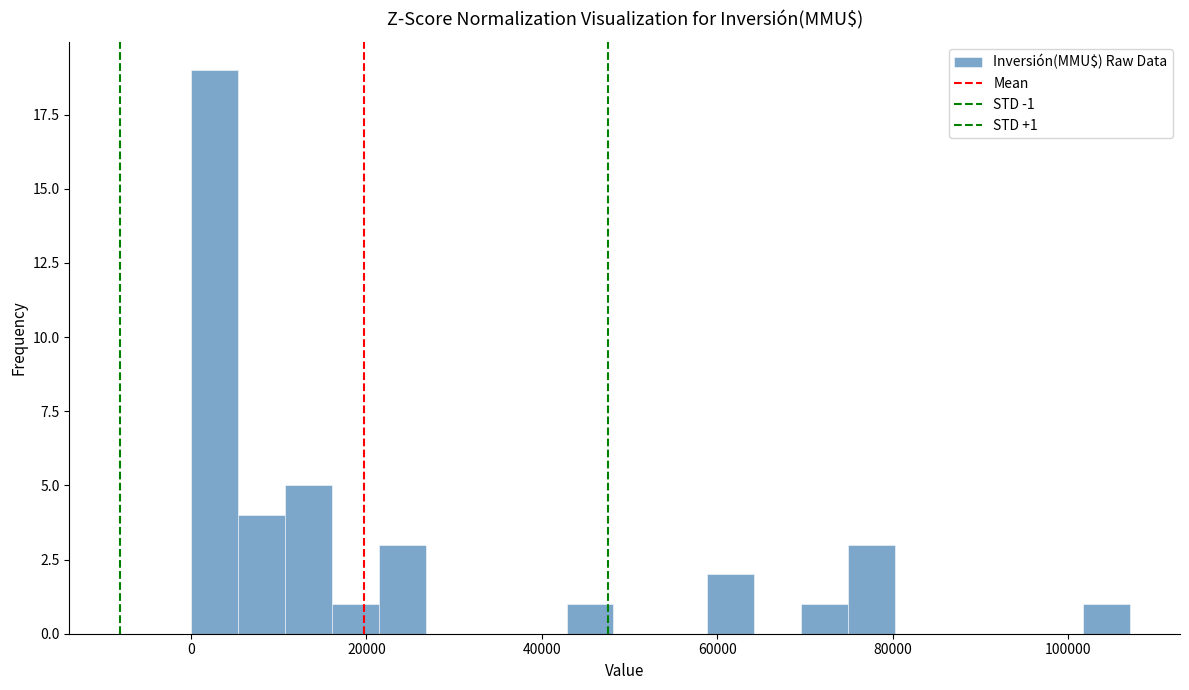

Read against the x-axis, roughly where is the centre of the tallest bar?

2000